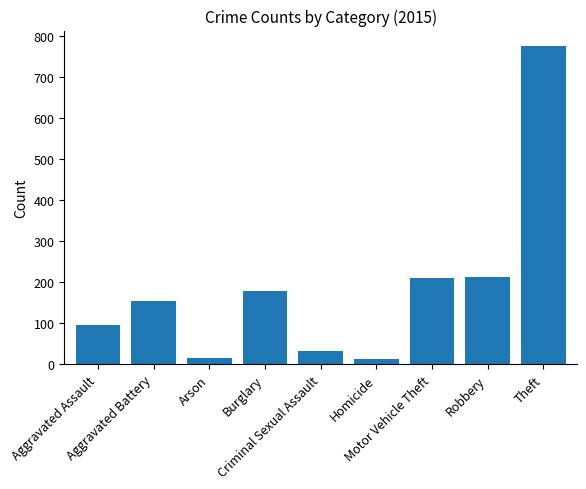

What is the value of the 2nd bar from the left?

154